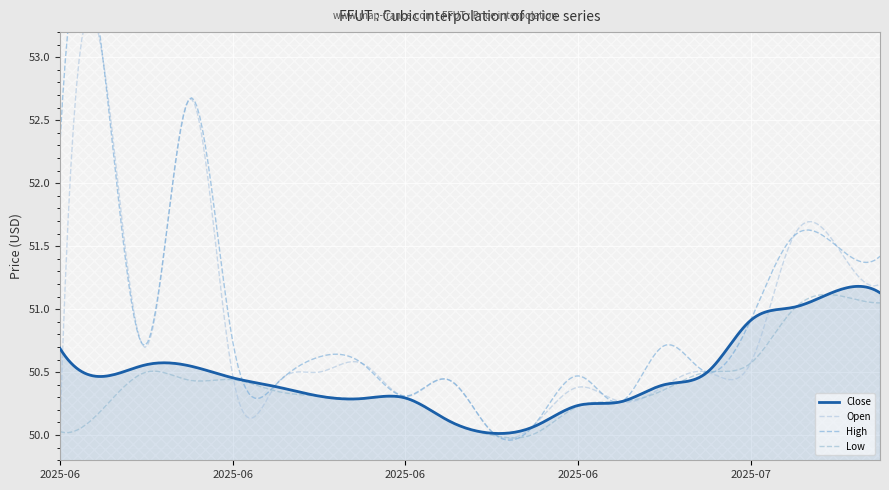

The value of High at 2025-06-12 is 23.6. True or false?

False